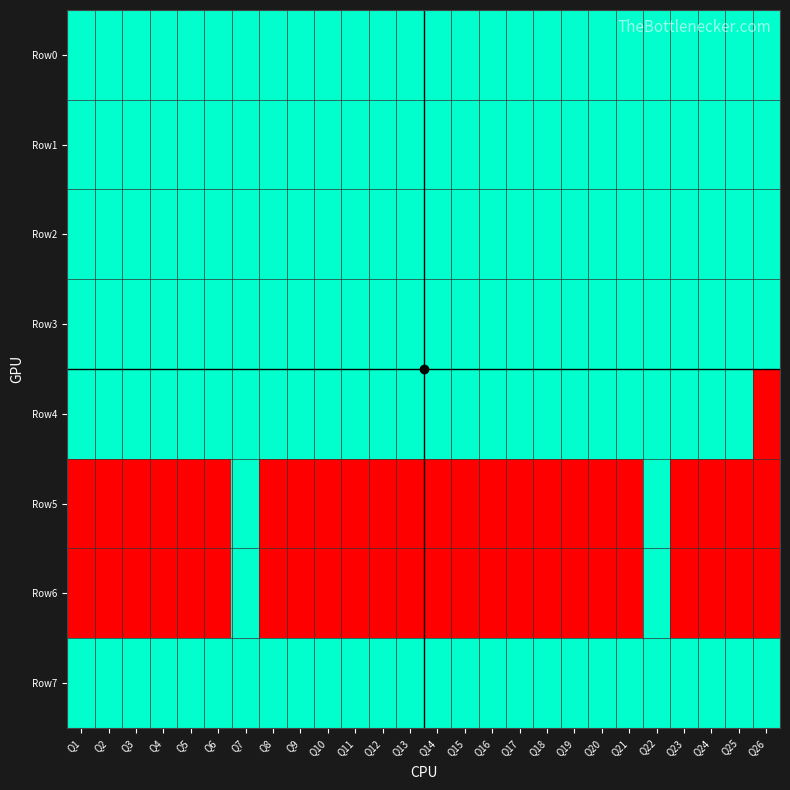

Which series changed the most between Q17 and Q23?

Row0